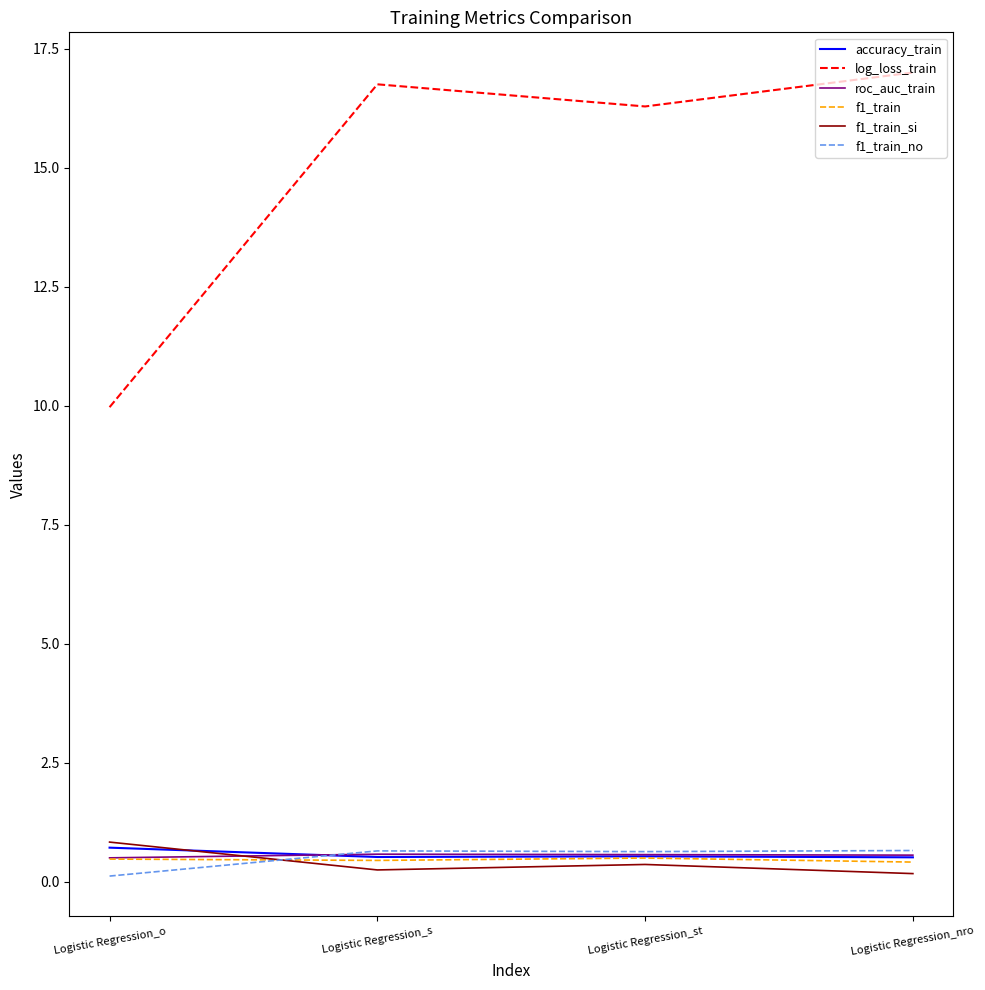

What is the minimum value for accuracy_train?

0.5